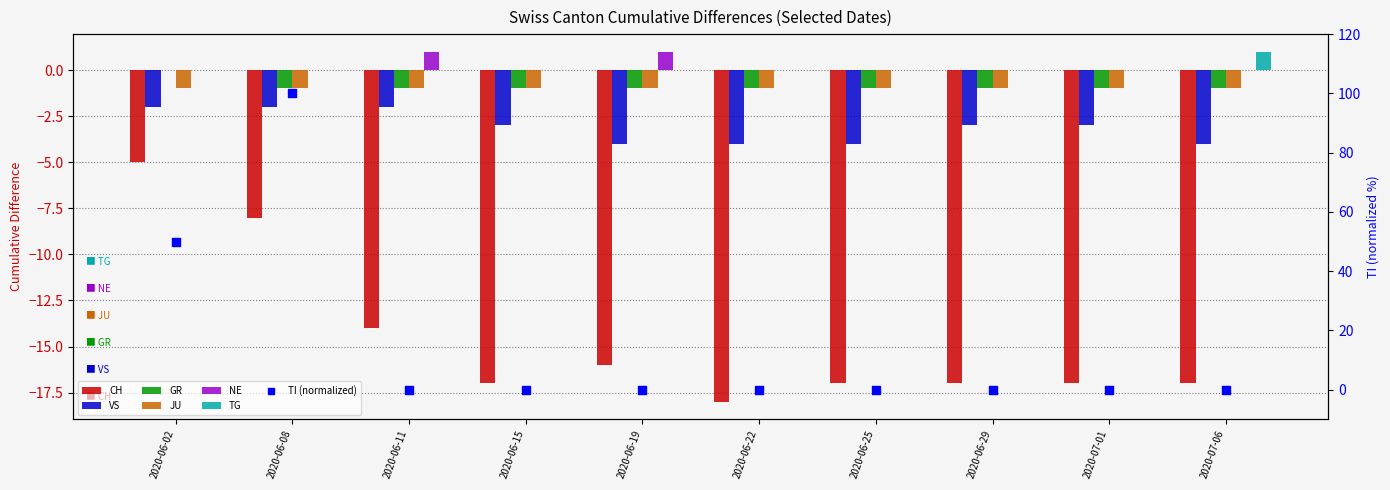

Which series has the largest total across all categories?

NE